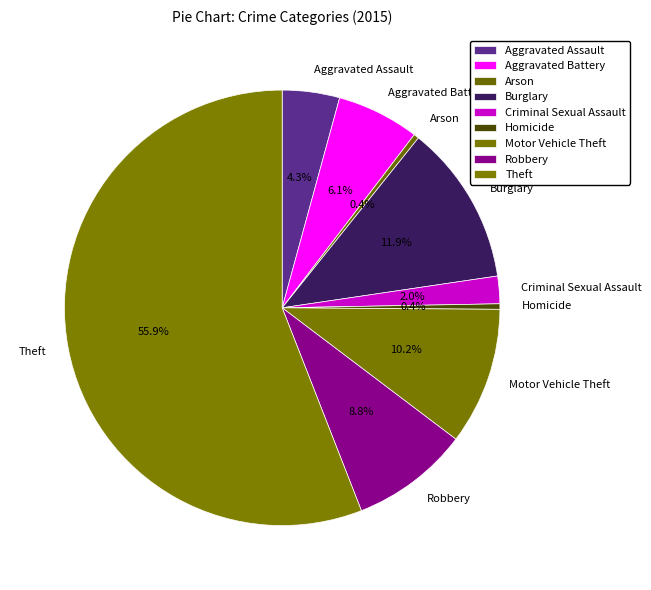

Is the sum of Criminal Sexual Assault and Robbery greater than half?

No